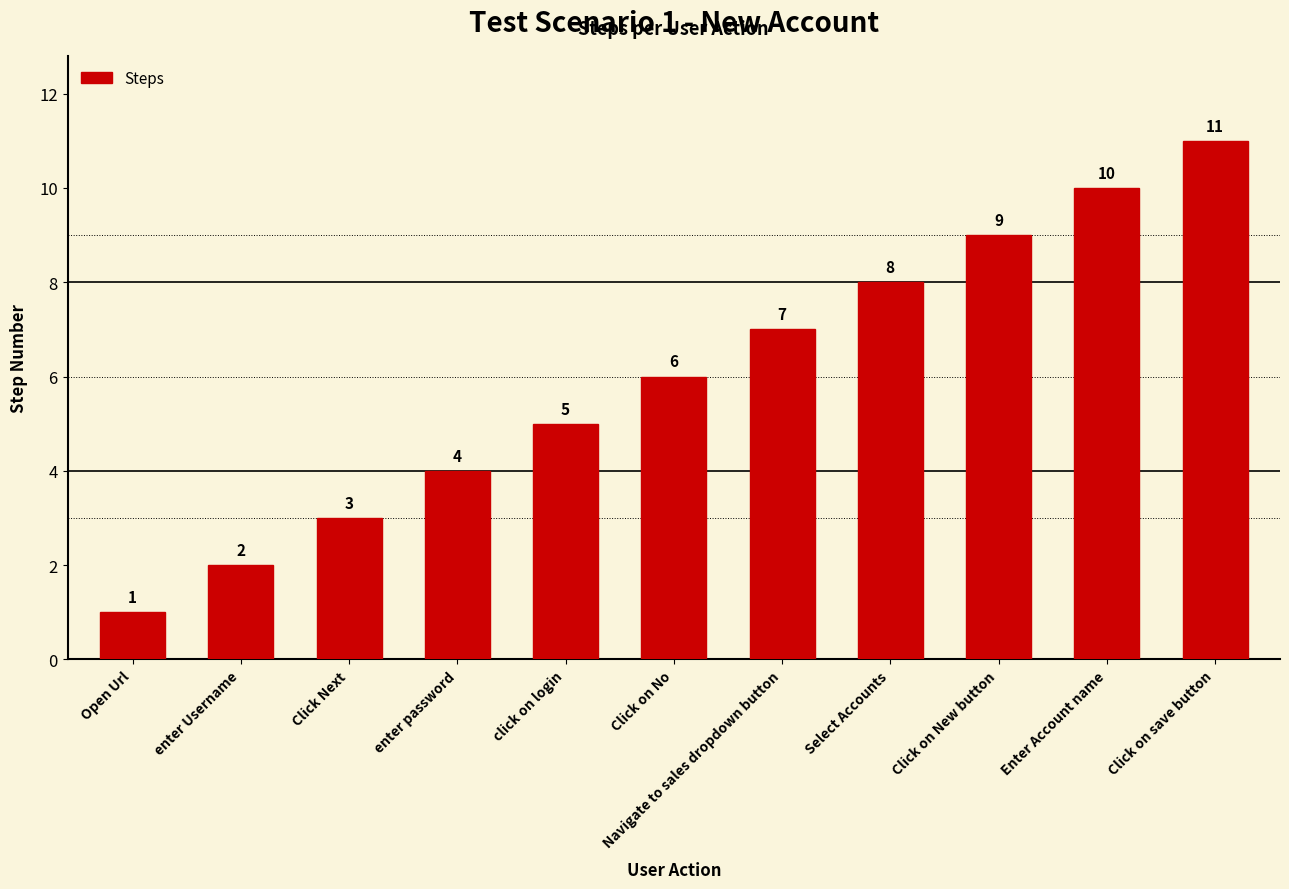

What is the maximum value shown in the chart?

11